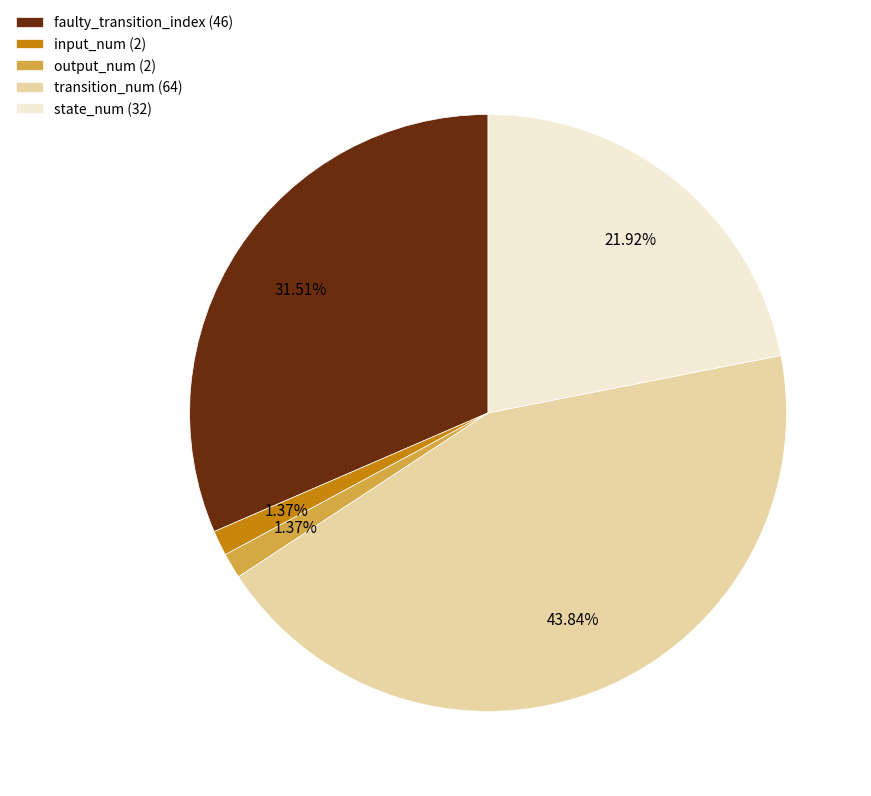

Is there a majority slice in this chart?

No